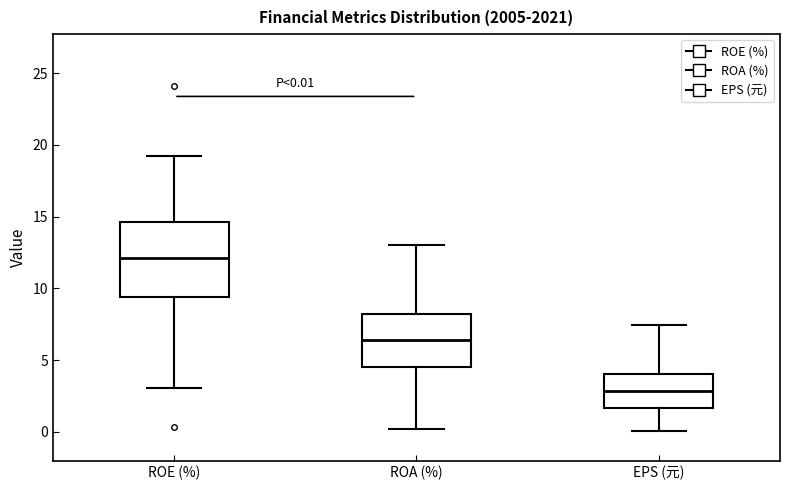

Which box's median line is the lowest?

EPS (元)